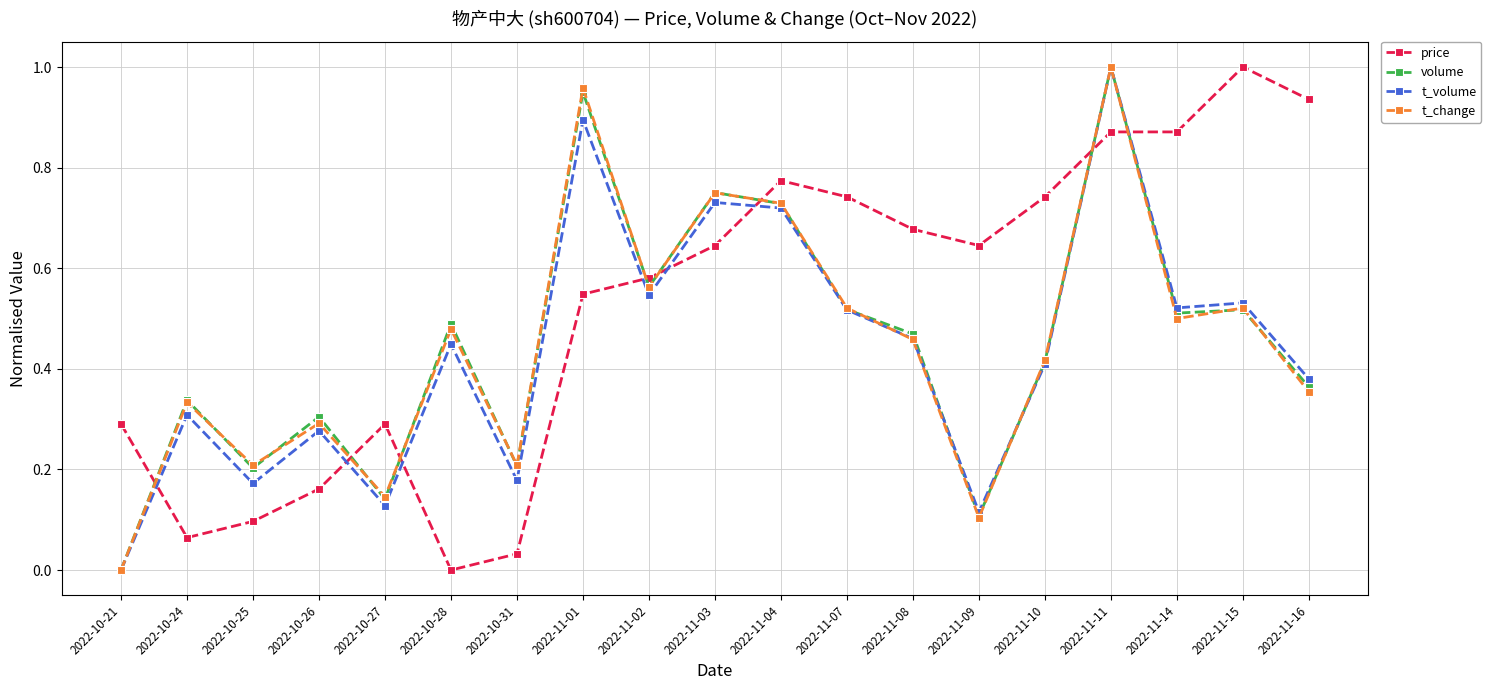

Which series changed the most between 2022-10-21 and 2022-10-24?

volume